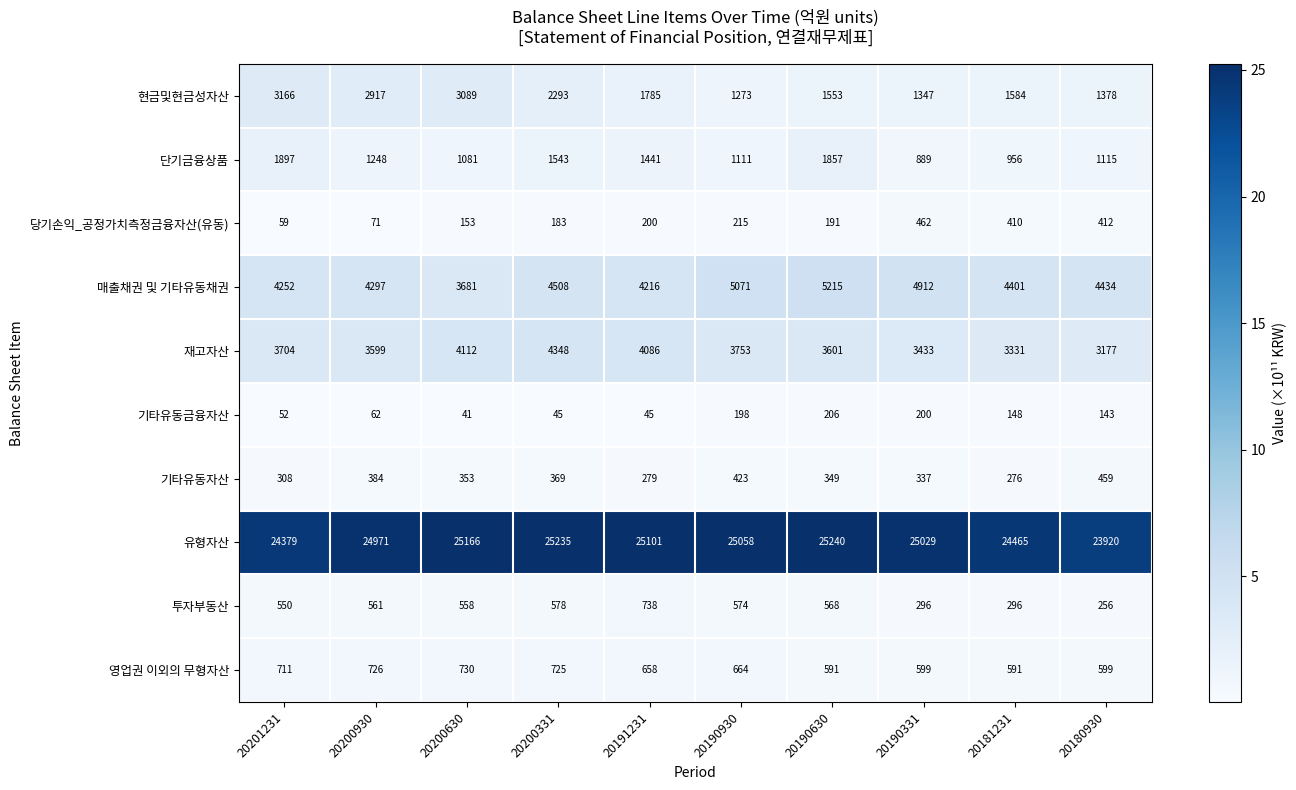

What is the sum of the 당기손익_공정가치측정금융자산(유동) values at 20181231 and 20190331?

872